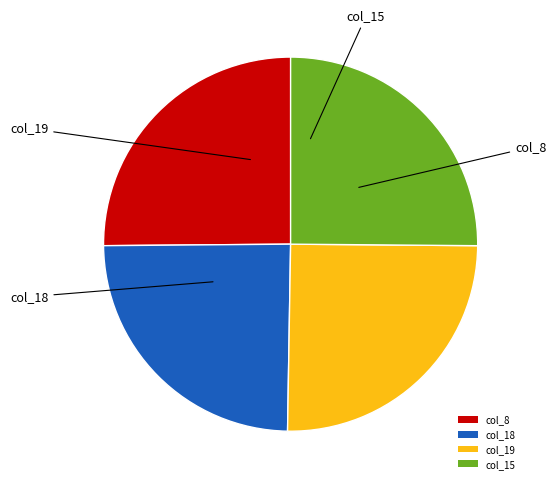

Between col_19 and col_18, which is larger?

col_19